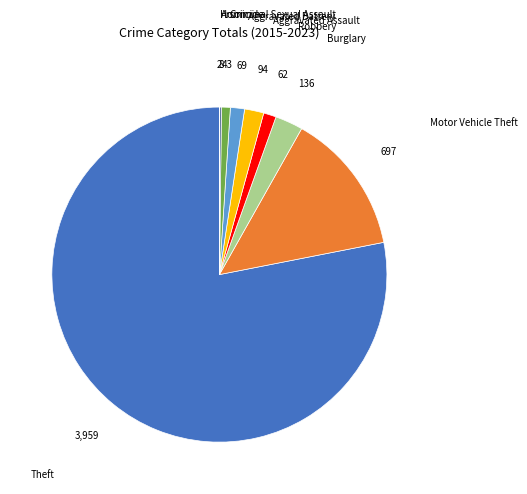

Is there any slice that represents more than half of the pie?

Yes